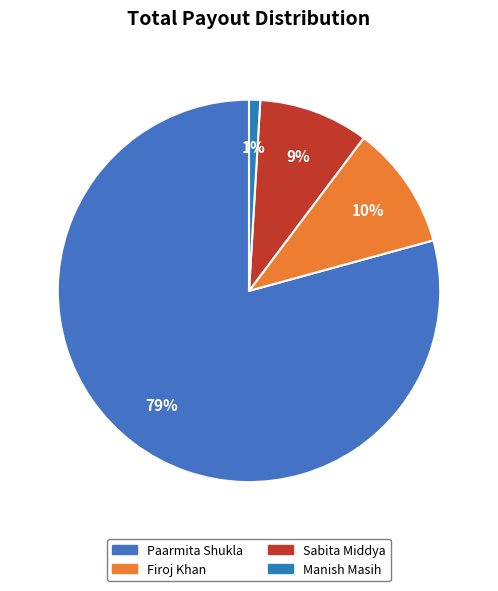

To the nearest percent, what portion does Paarmita Shukla represent?

79%